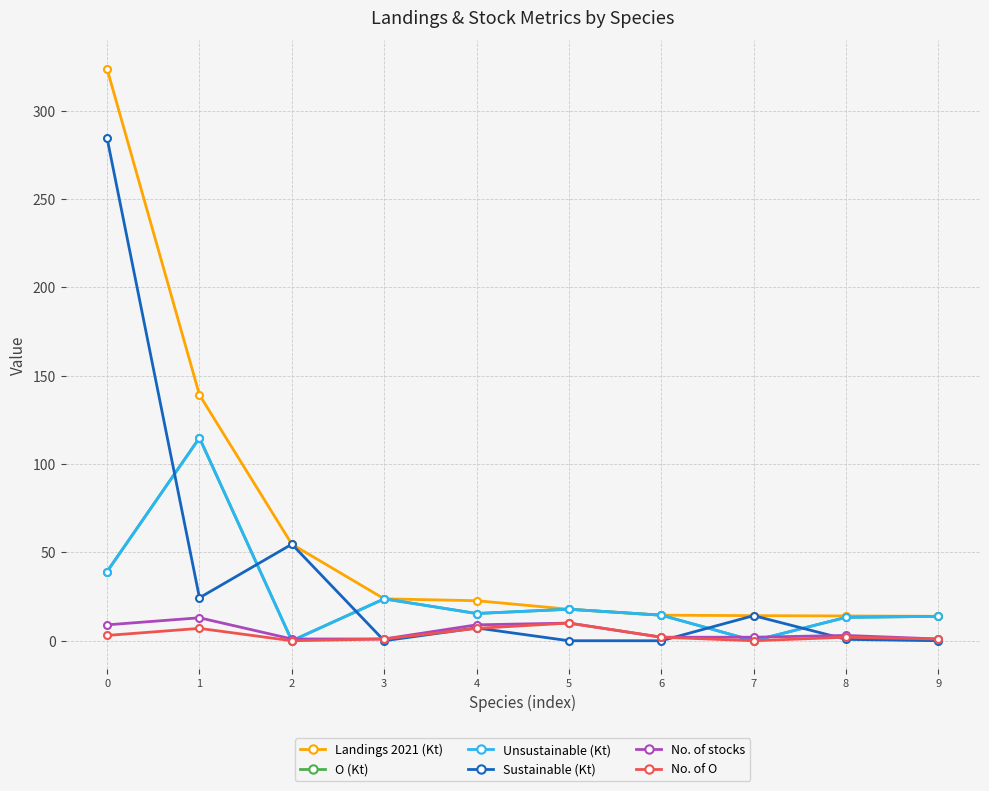

List the labels in order of No. of O value, smallest first.

2, 7, 3, 9, 6, 8, 0, 1, 4, 5